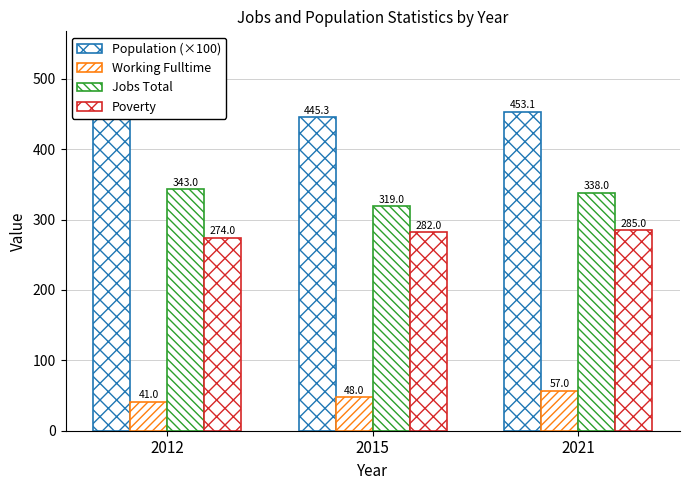

Reading right to left, extract all data points from this chart.

Population (×100): 453.1	445.3	480.9
Working Fulltime: 57.0	48.0	41.0
Jobs Total: 338.0	319.0	343.0
Poverty: 285.0	282.0	274.0